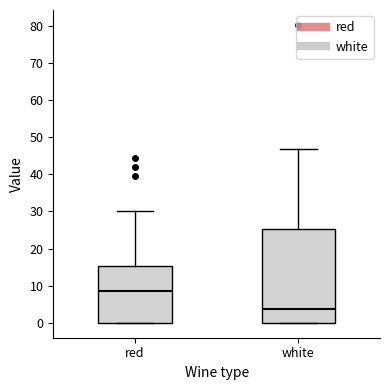

Which box has the highest median line?

red